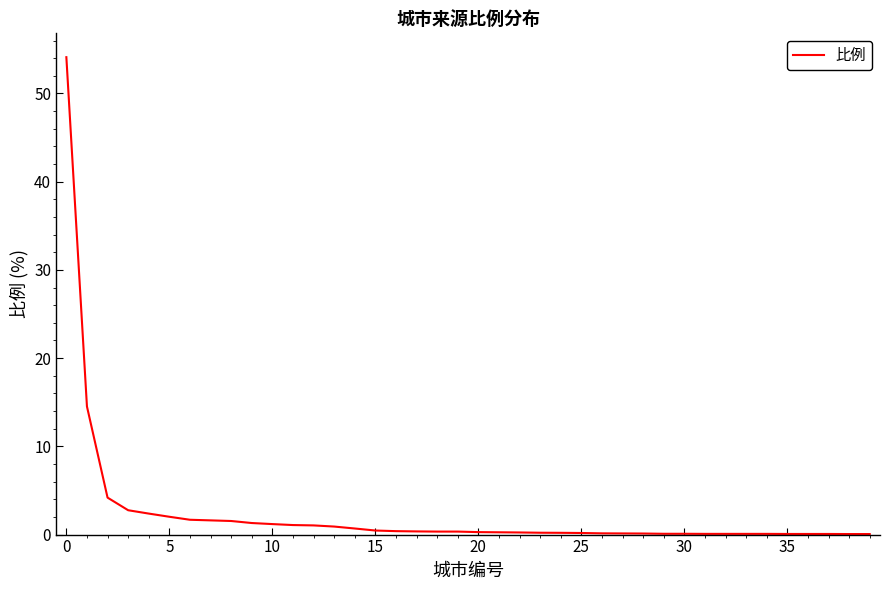

How many lines are shown in the chart?

1